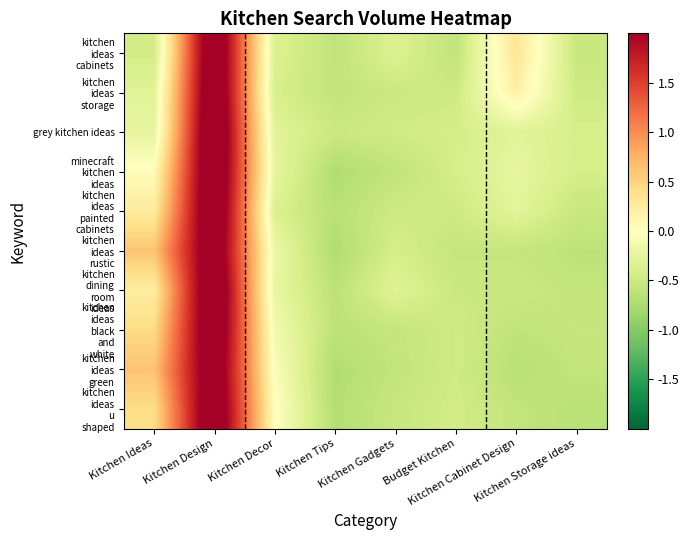

What is the total value across all series at Kitchen Cabinet Design?

-3.2